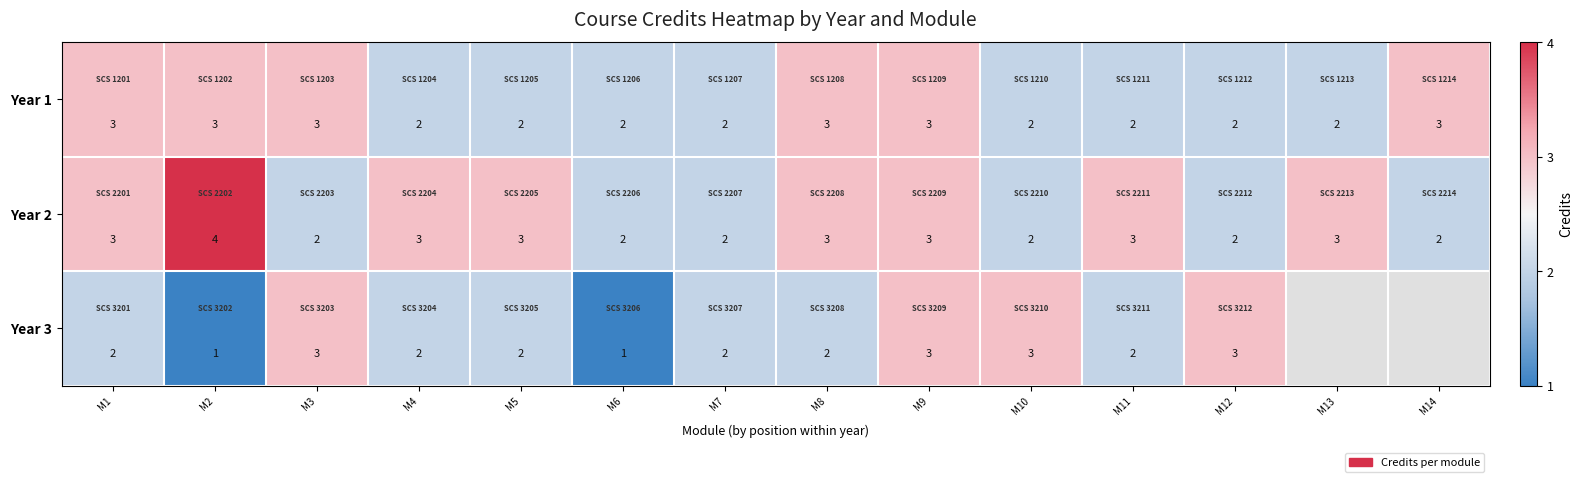

Is it true that Year 2 equals 3 at M5?

True